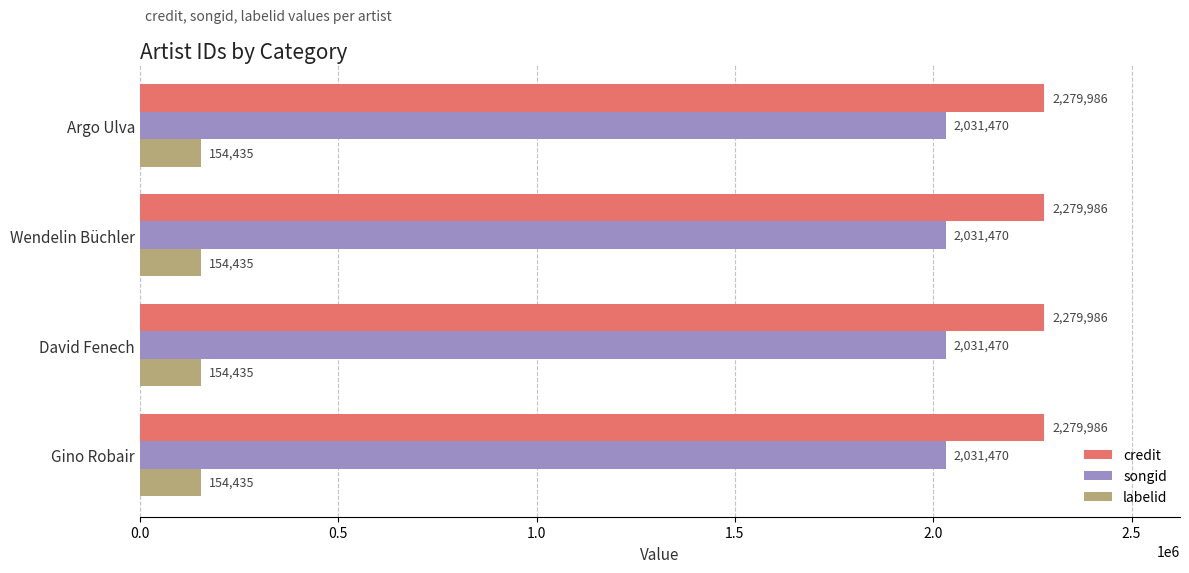

At how many categories does at least one series exceed 2150329?

4